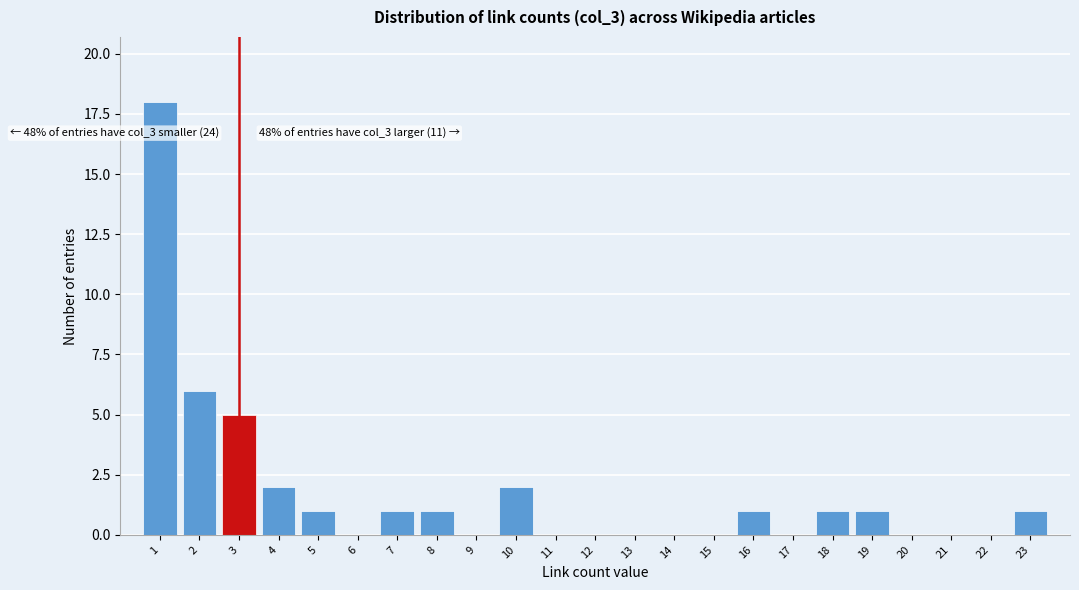

Which range on the x-axis has the tallest bar?

0.5 to 1.5